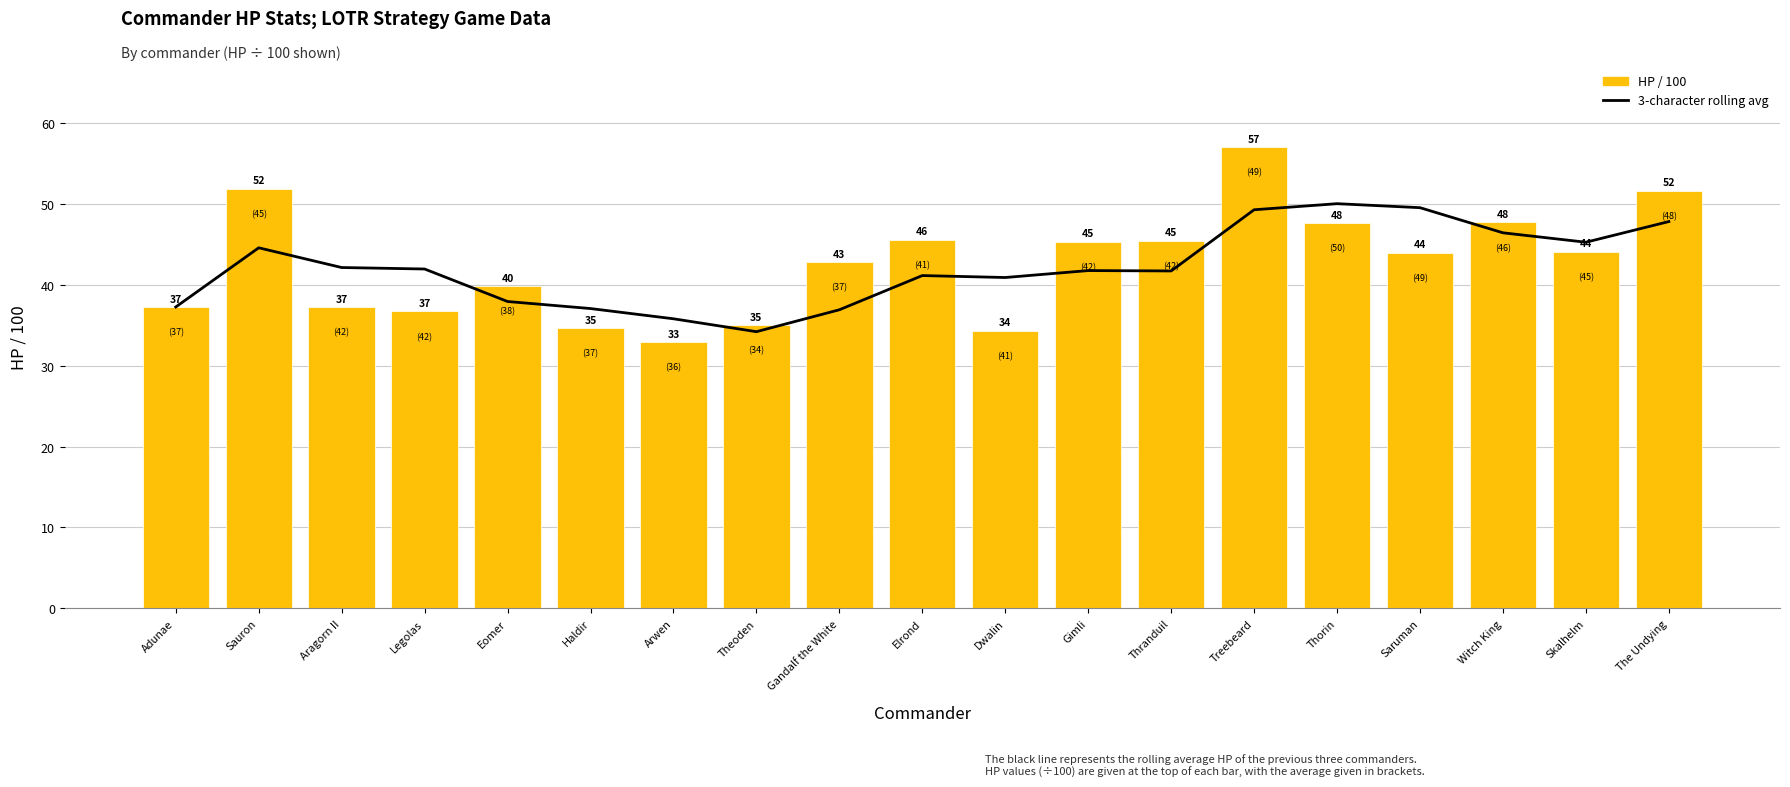

Which has a higher value, The Undying or Sauron?

The Undying